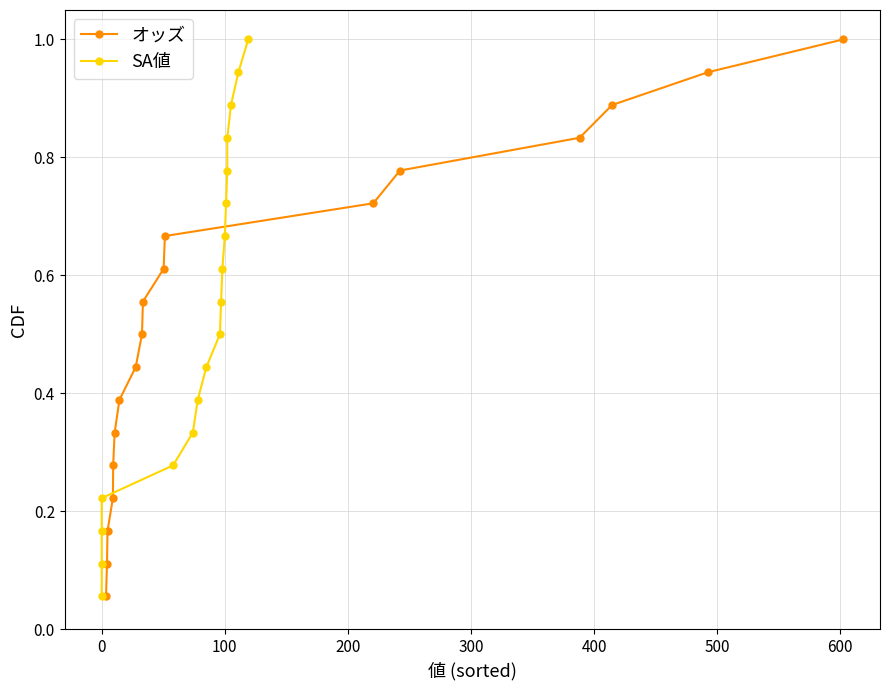

True or false: オッズ has more than 1 interior local peaks.

False